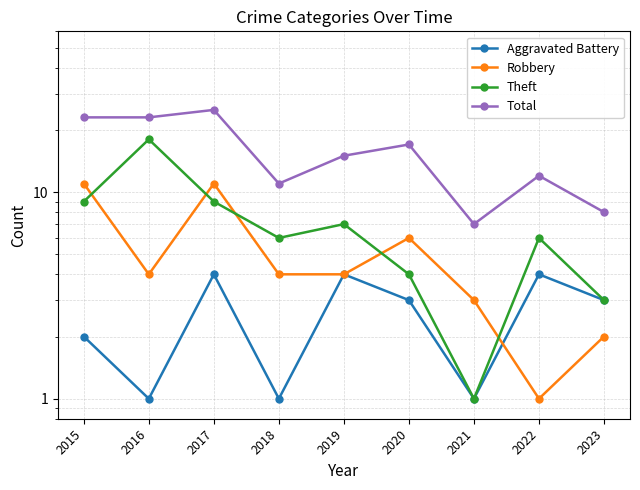

Read the Aggravated Battery value at 2023.

3